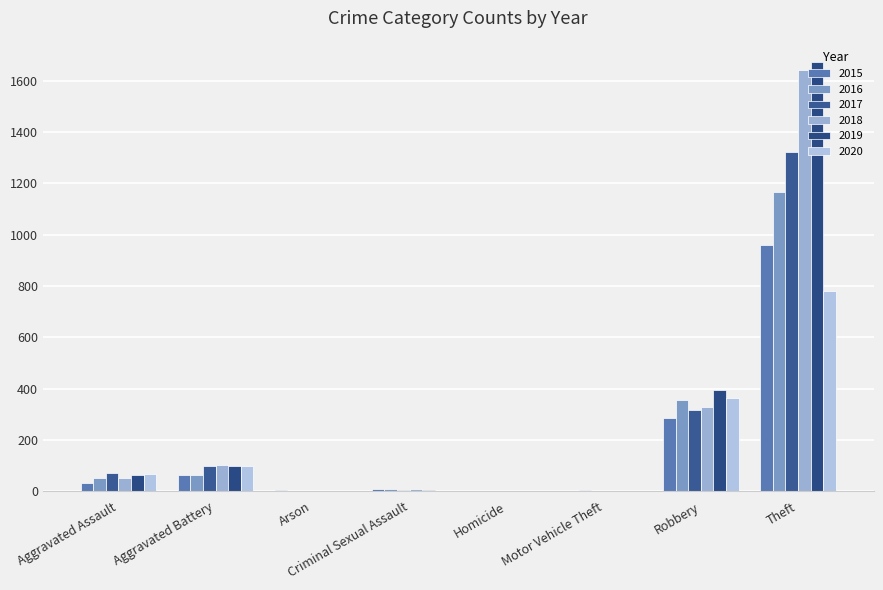

Reading left to right, what are all the values shown in this chart?

2015: 32	62	3	9	0	1	285	961
2016: 50	65	0	7	1	3	357	1165
2017: 71	100	0	5	1	1	315	1323
2018: 52	102	1	7	1	1	328	1642
2019: 65	98	1	4	1	0	396	1672
2020: 66	97	1	2	2	2	364	782